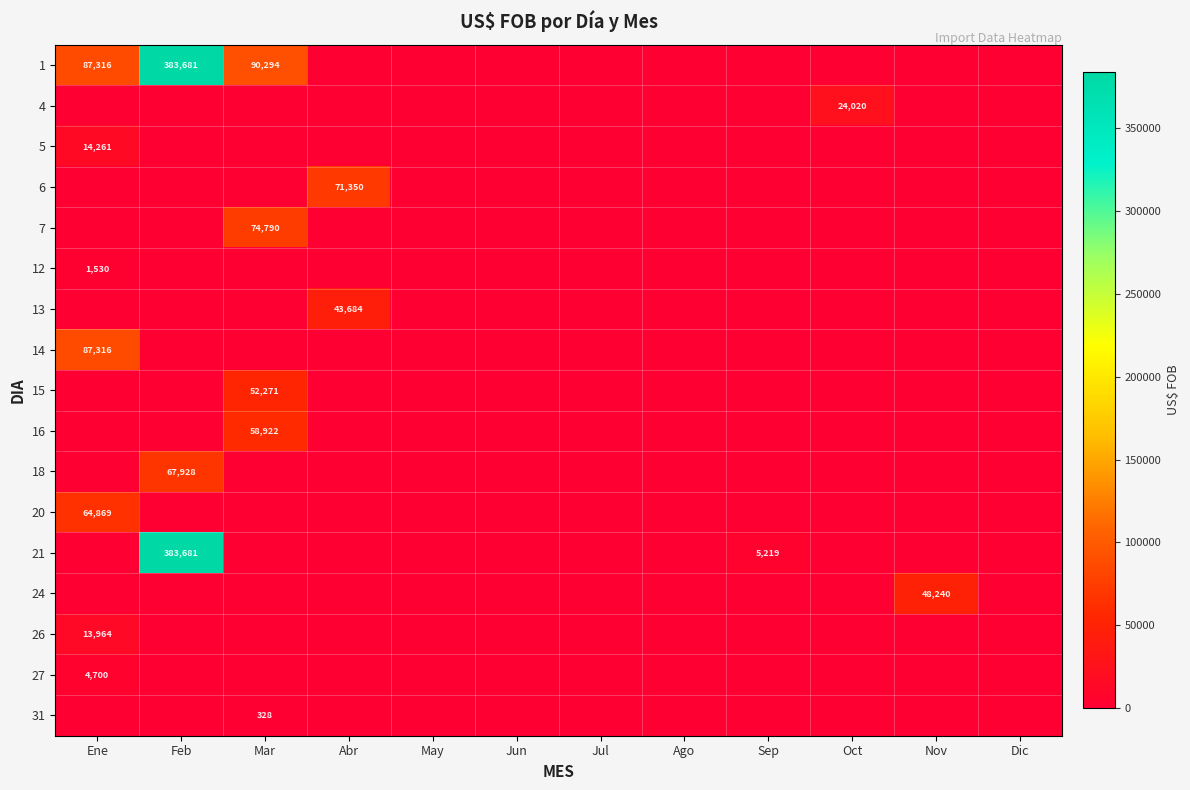

True or false: 7 has a value of 74790 at Mar.

True